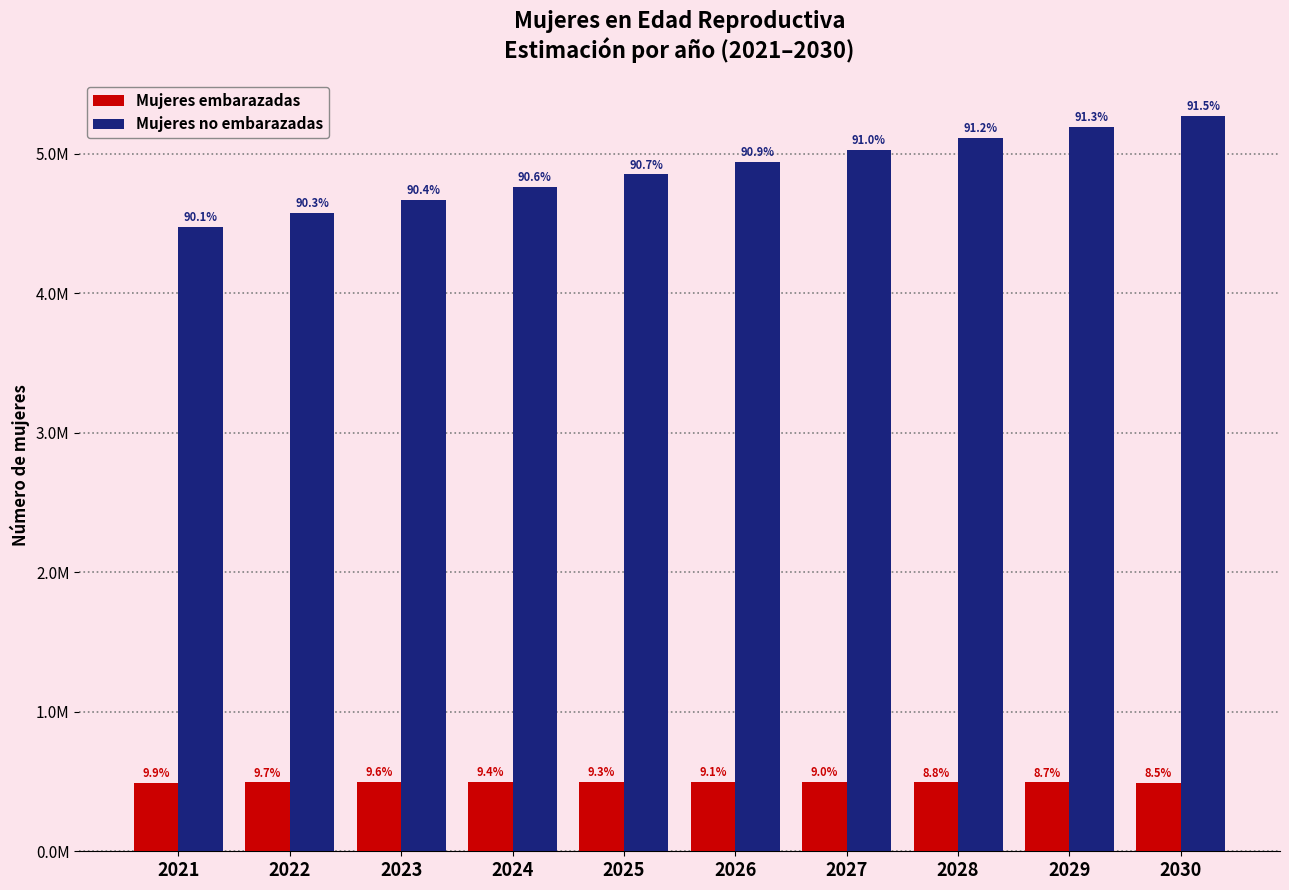

Which has a higher value, 2022 or 2025?

2025